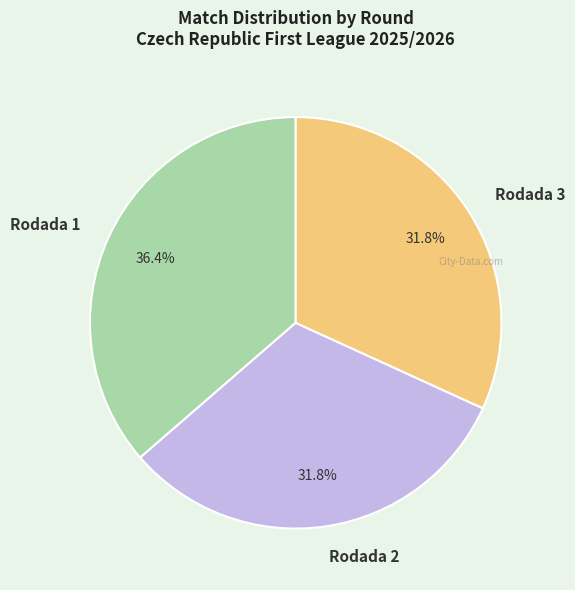

Is it true that Rodada 3 is 32% of the pie?

True